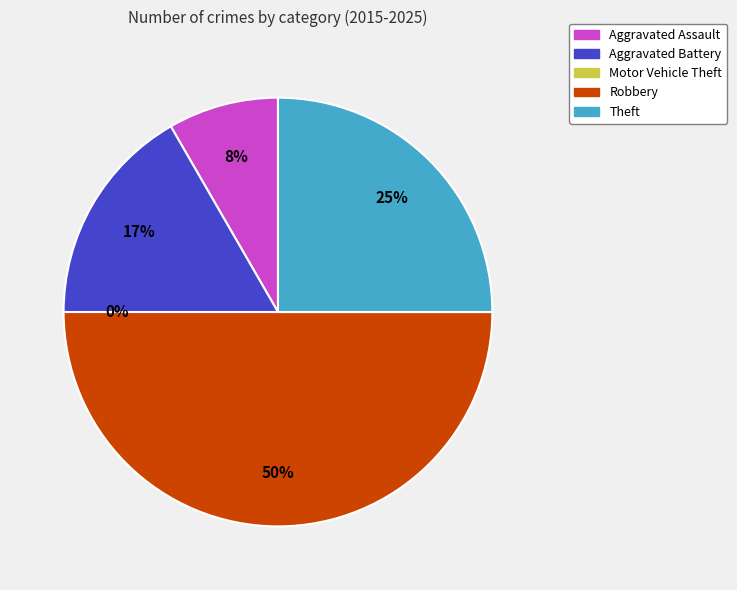

To the nearest percent, what is the difference between the Aggravated Battery and Motor Vehicle Theft slice percentages?

17%